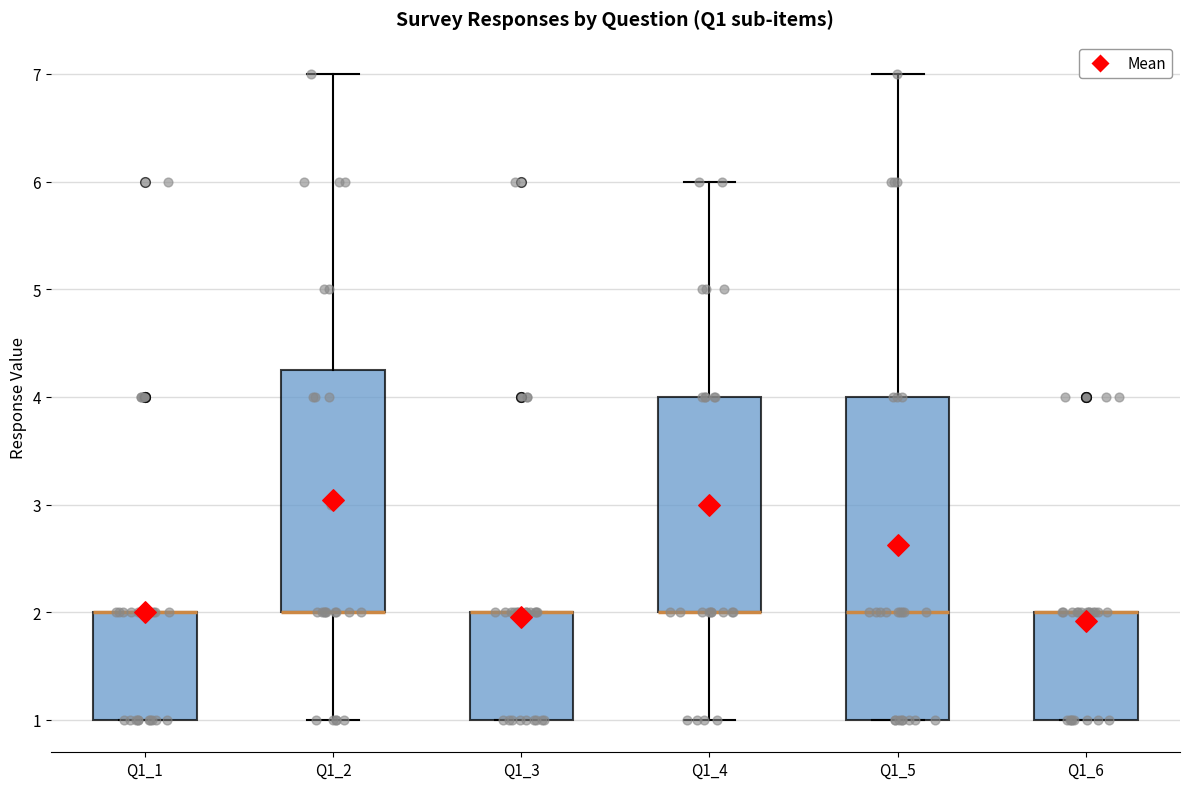

Which box is the tallest, from its lower edge to its upper edge?

Q1_5